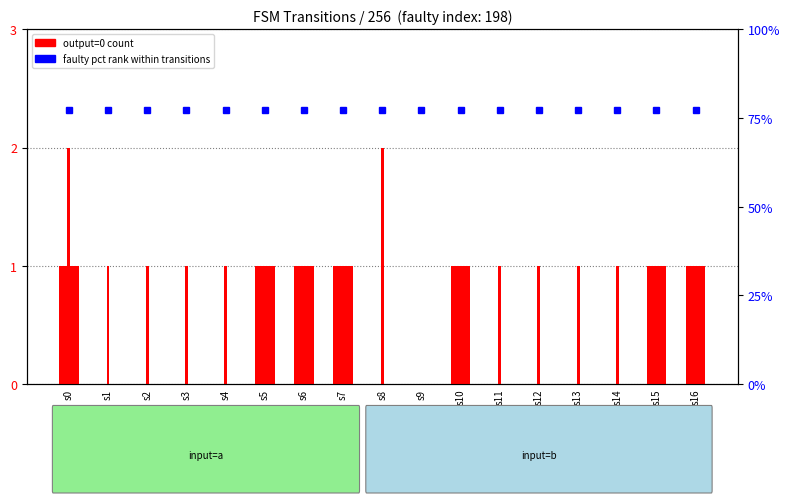

Which category has the highest value in the output=1 series?

s0